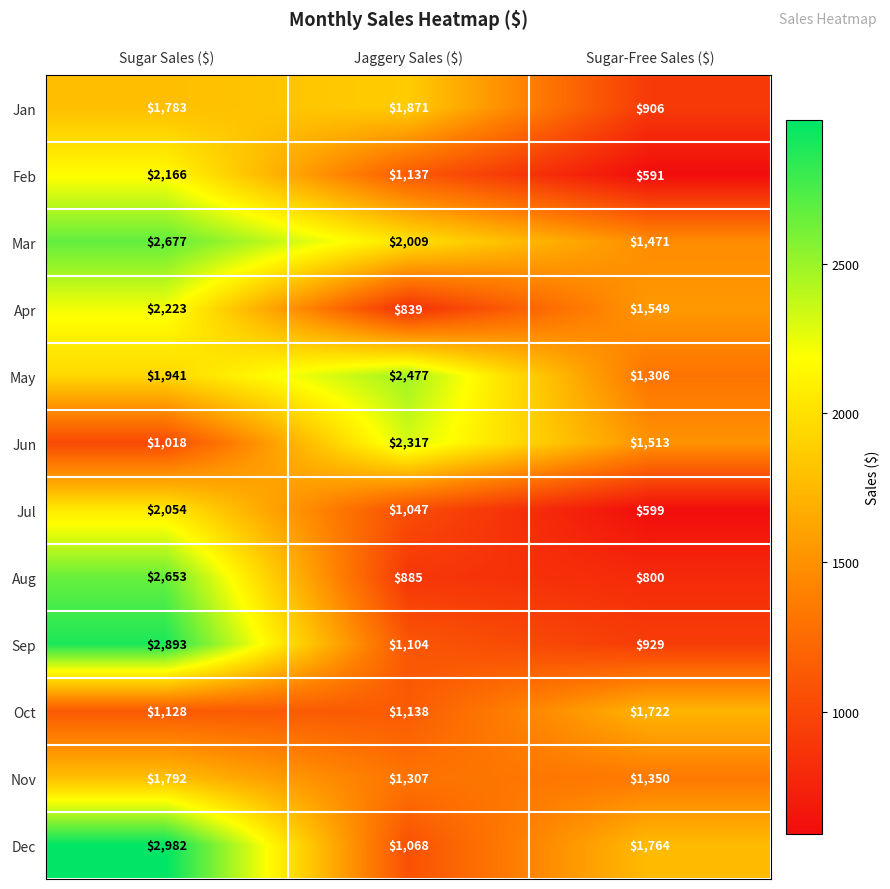

What is the greatest value displayed?

2982